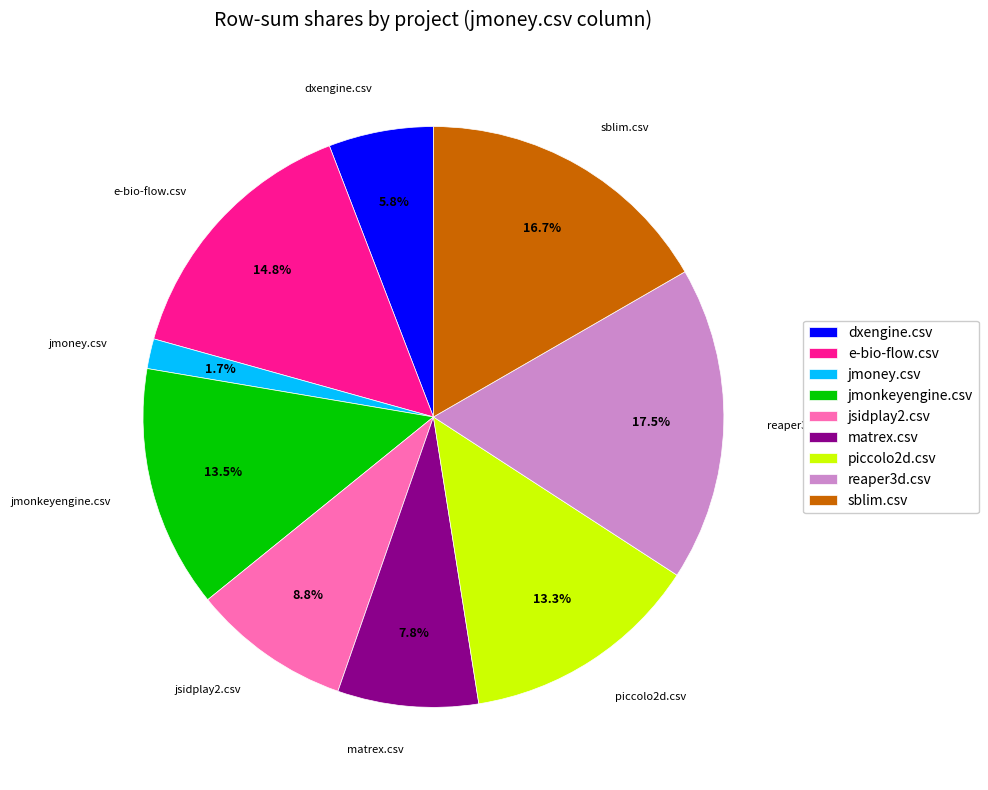

Which category has the biggest portion of the pie?

reaper3d.csv